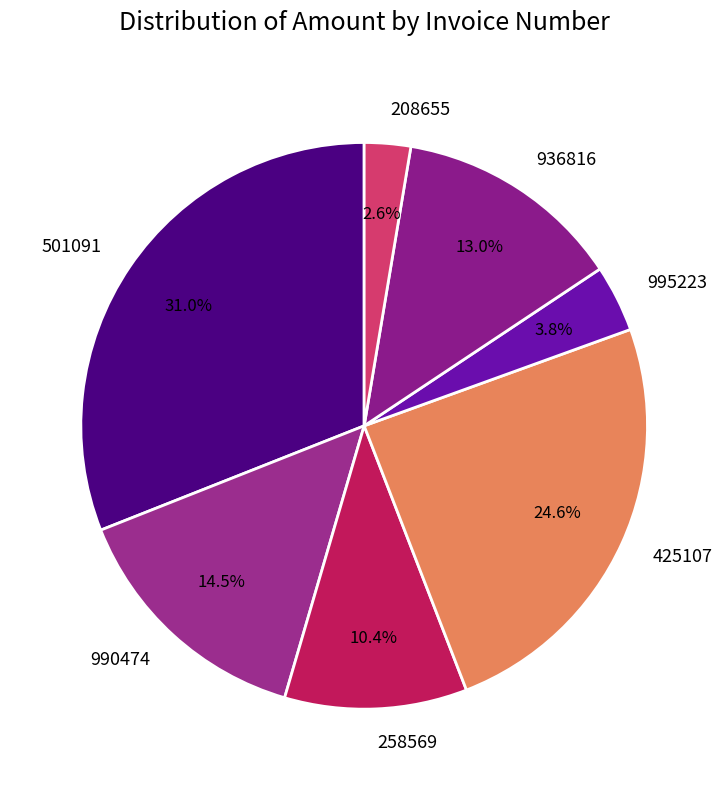

True or false: 990474 accounts for 27% of the total.

False